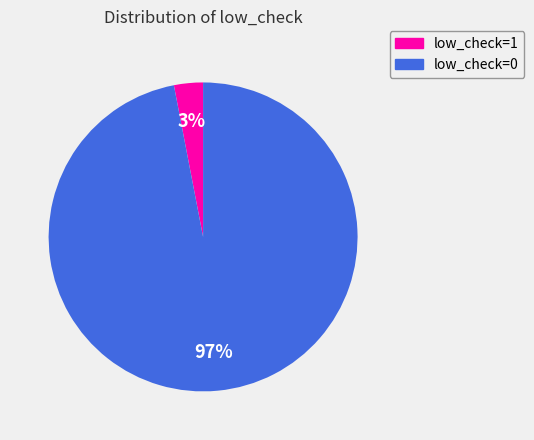

Does any single category account for the majority?

Yes